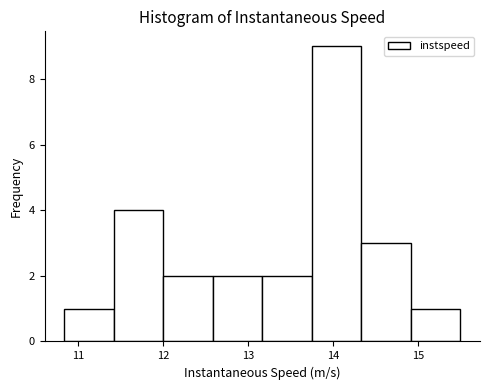

Reading left to right, list every bar in this chart as the range it spans on the x-axis followed by its height. Neither the bar edges nor the heights are printed on the chart, so give them approximately, as read against the axes.

10.8 to 11.4: 1
11.4 to 12.0: 4
12.0 to 12.6: 2
12.6 to 13.2: 2
13.2 to 13.8: 2
13.8 to 14.3: 9
14.3 to 14.9: 3
14.9 to 15.5: 1